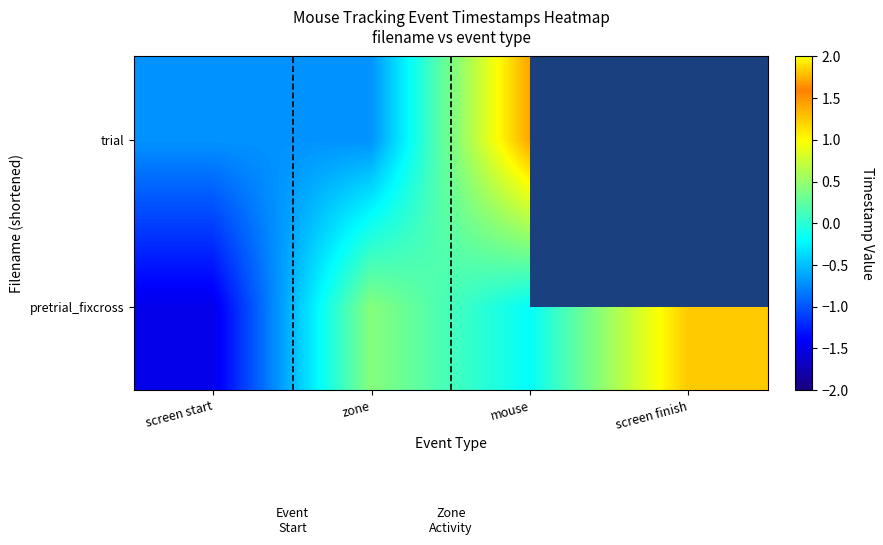

How many positive values does the trial series have?

1